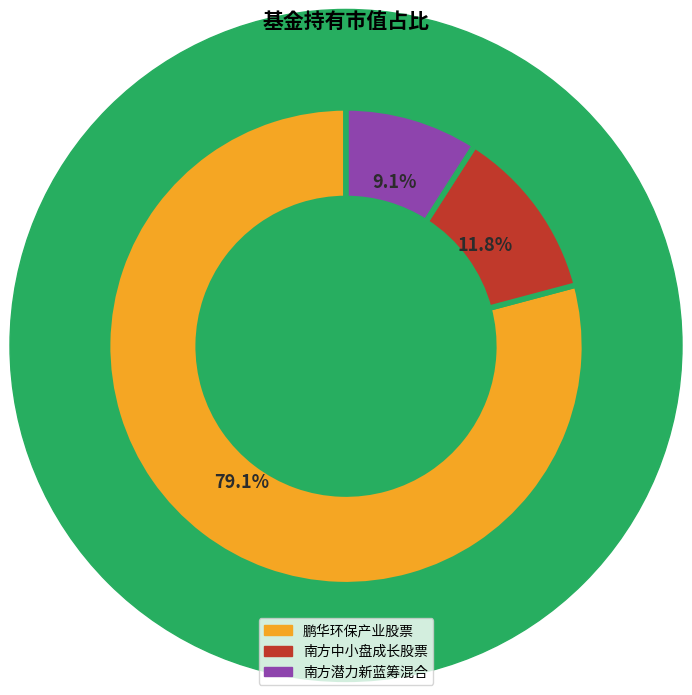

How many slices are in this pie chart?

3